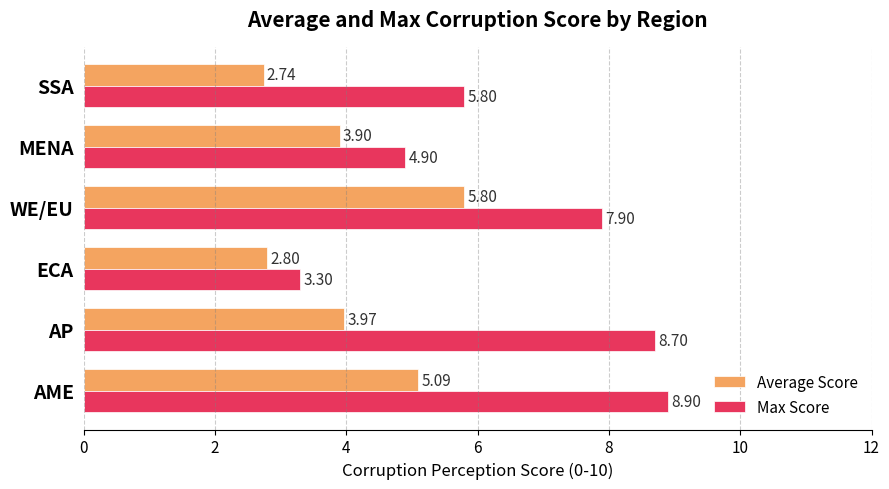

Between AP and MENA, which series saw the biggest shift?

Max Score